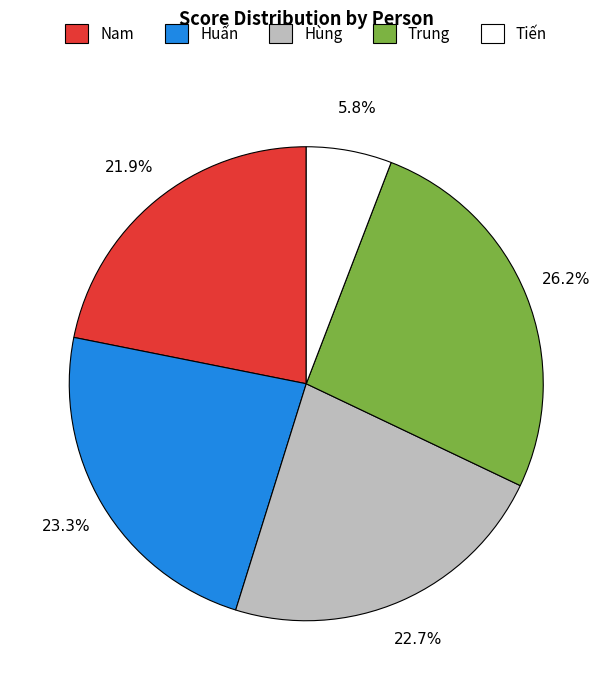

Rank the categories by value from highest to lowest.

Trung, Huấn, Hùng, Nam, Tiến